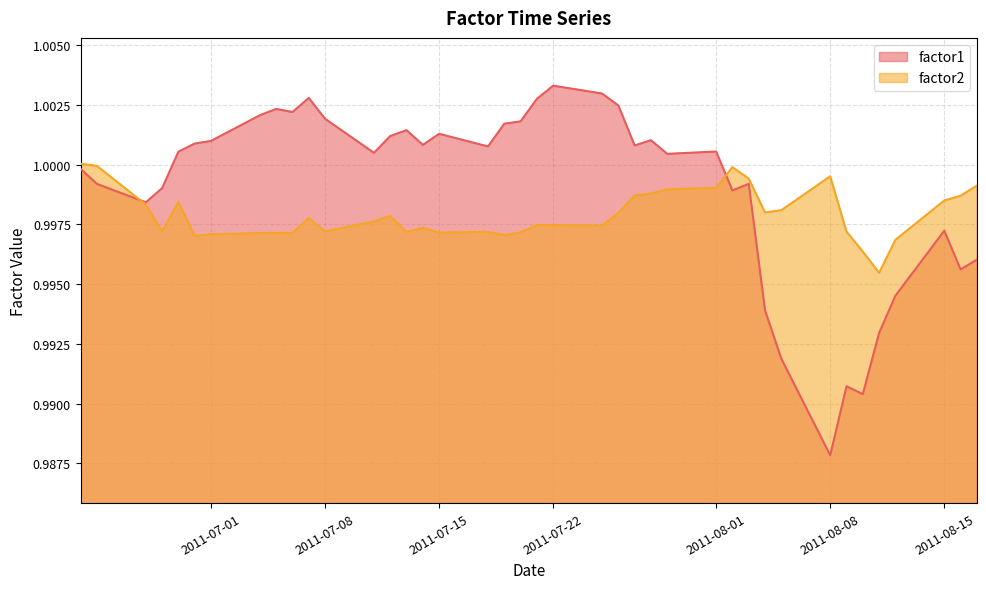

What is the label of the 29th point from the right?

2011-07-08